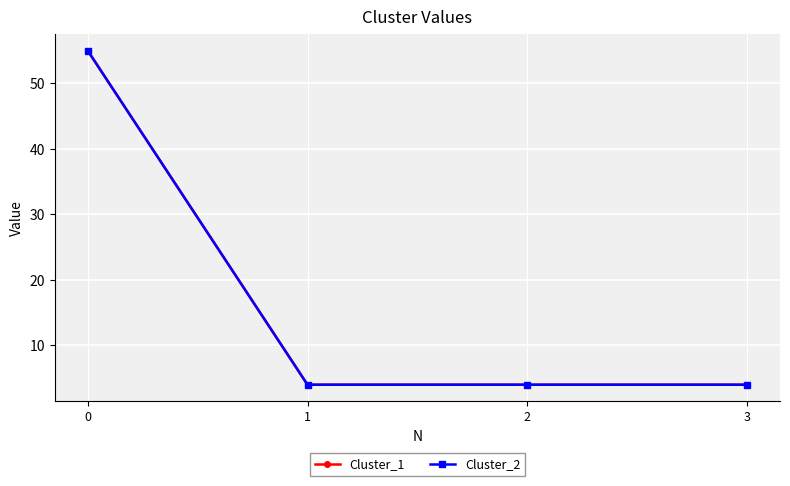

At how many categories does at least one series exceed 44?

1